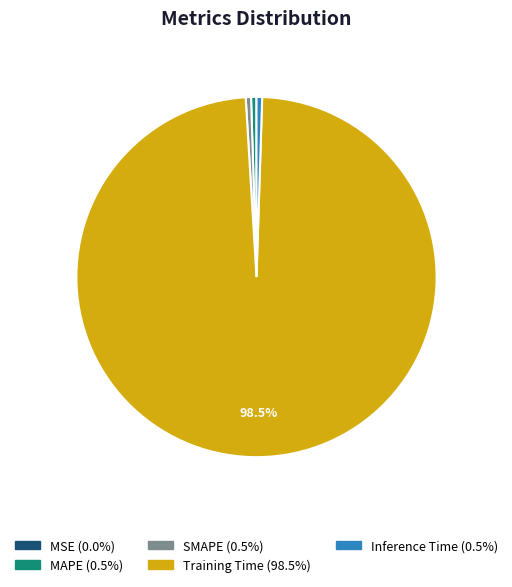

Is the sum of SMAPE and MAPE greater than half?

No